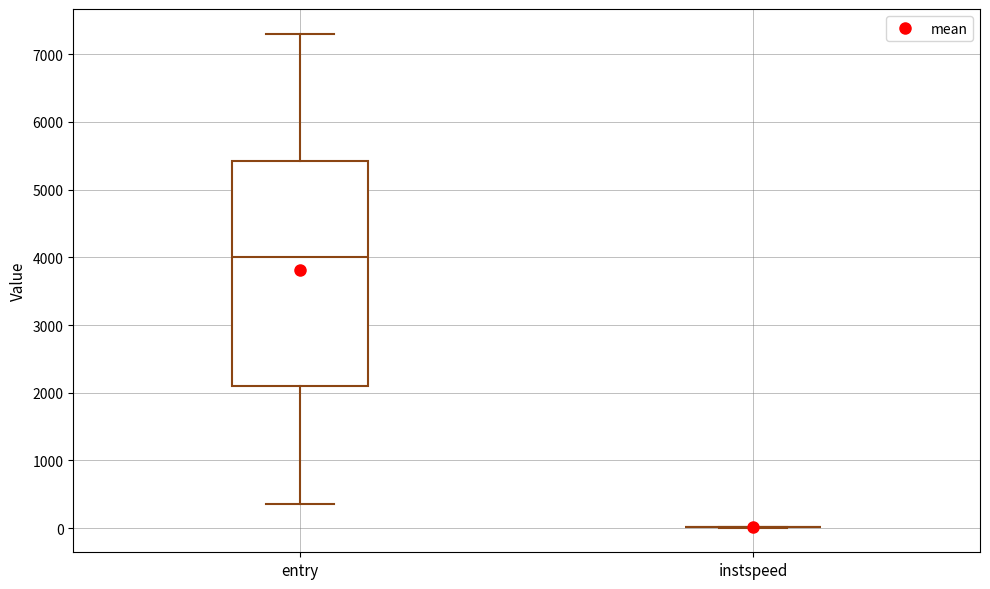

Reading left to right, transcribe this box plot: for each box, give where its median line is, the range the box spans, and where its two whiskers end, as read against the y-axis. The values are not printed on the chart, so give them approximately, as read against the axis.

entry: median 4000, box 2100 to 5400, whiskers 400 to 7300
instspeed: box collapsed to a line at 0, whiskers 0 to 0